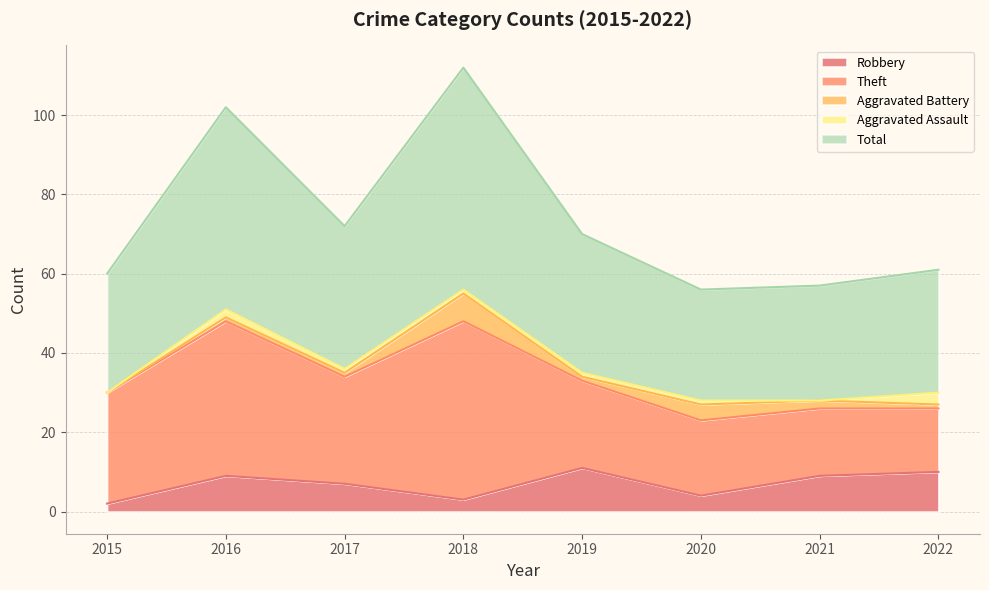

Is it true that Total equals 11 at 2022?

False